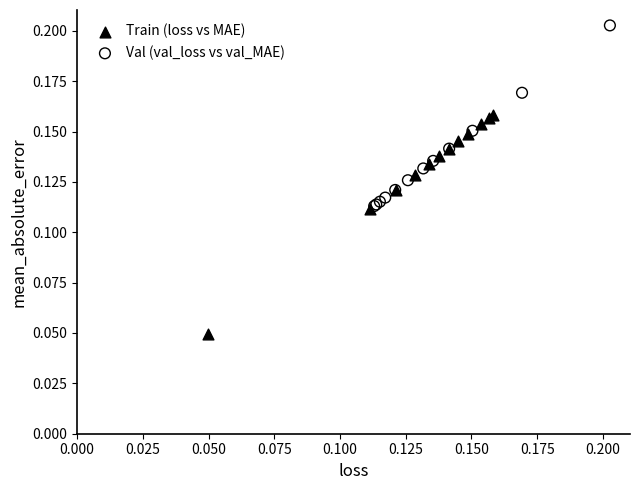

Which series contains the lowest Y value?

Train (loss vs MAE)